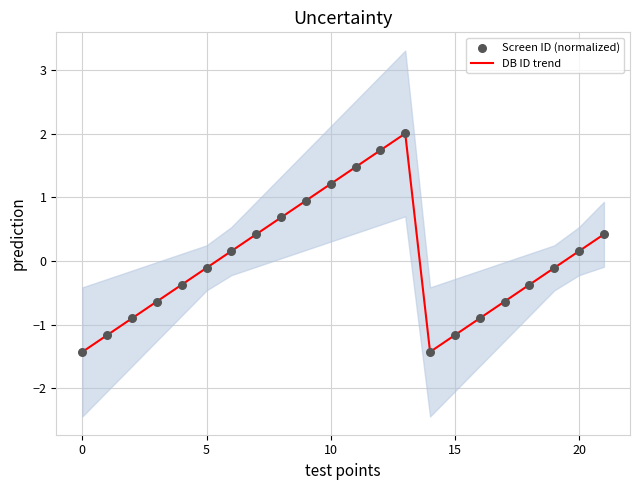

What are all the series names shown in the legend?

DB ID trend, Screen ID (normalized)